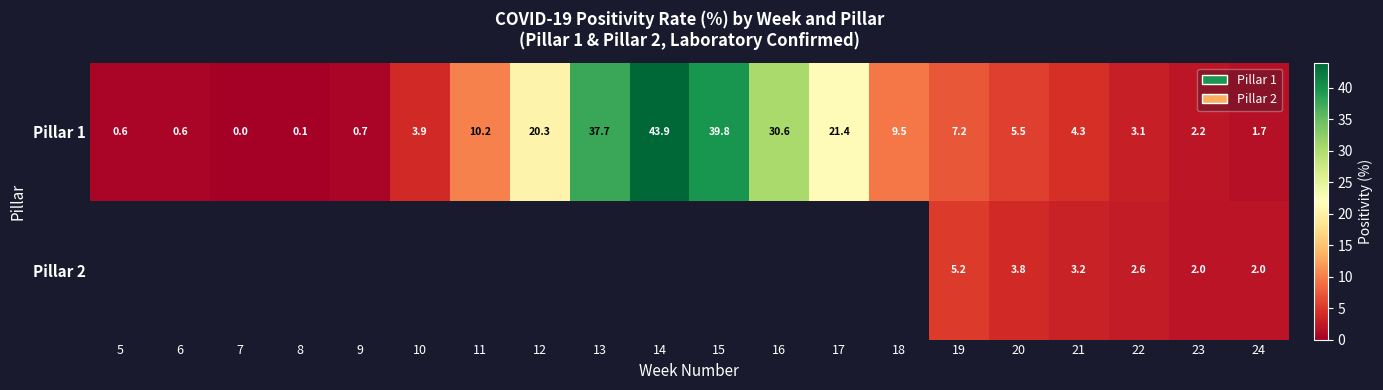

What is the highest value of the Pillar 1 series?

43.9